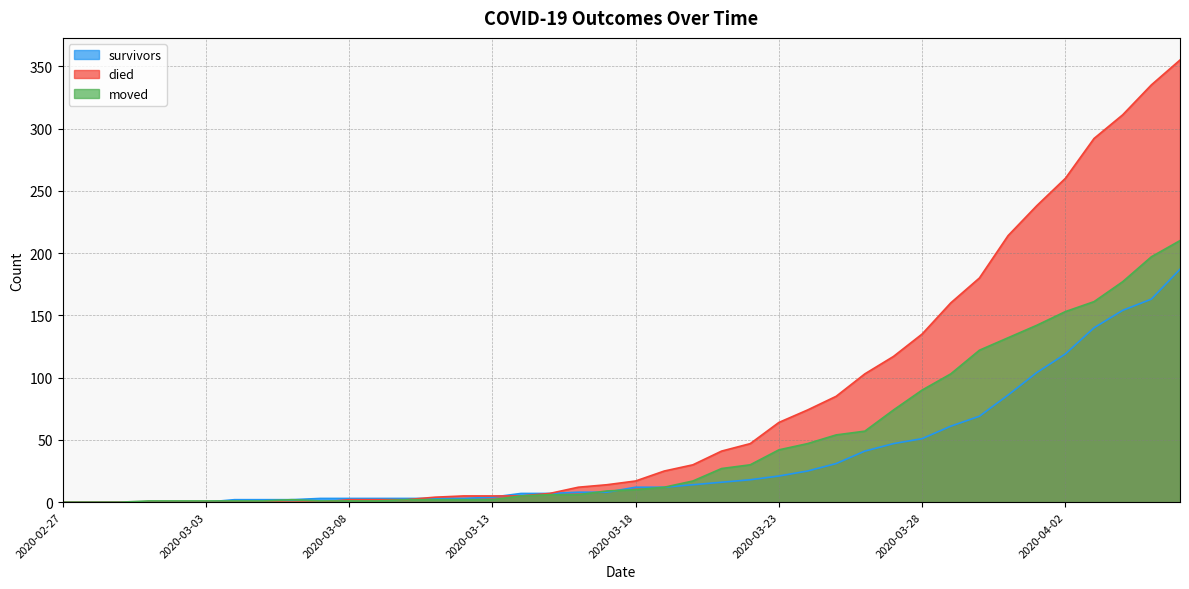

True or false: moved and survivors cross at least once.

True